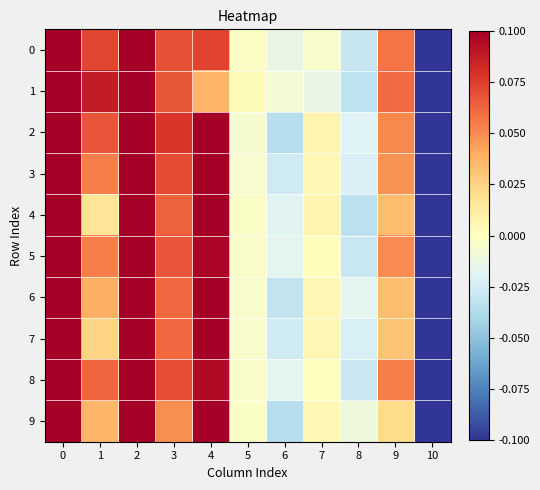

Which has a higher value, 6 or 2?

2